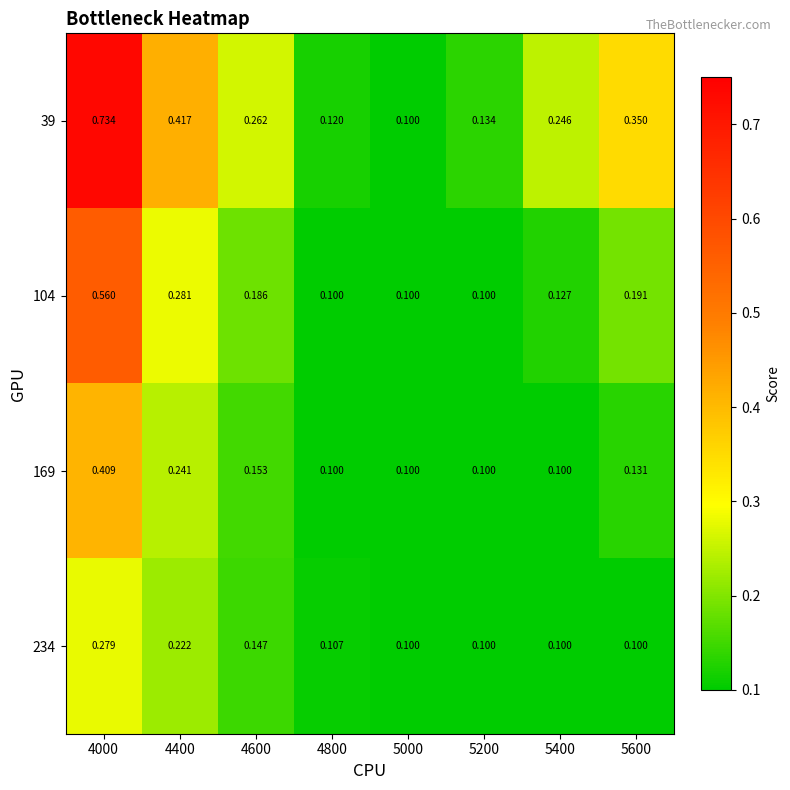

Is the value of 234 at 4600 greater than the value of 104 at 4600?

No